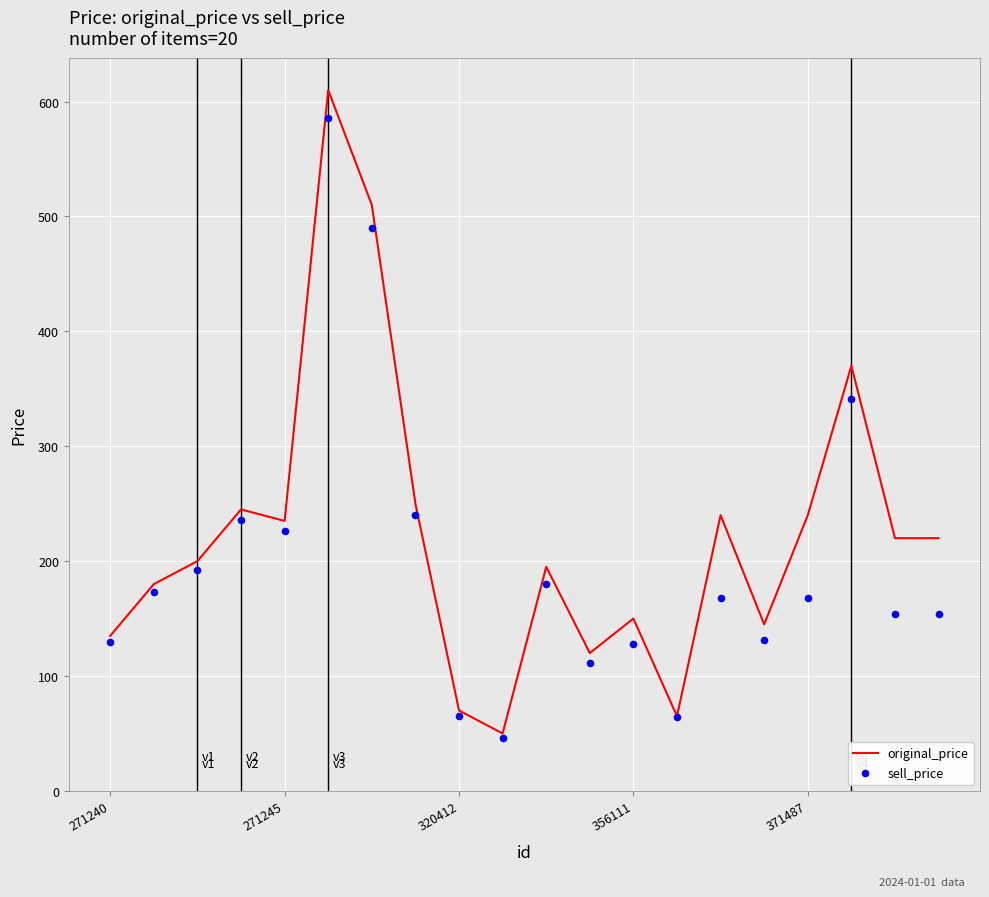

Which series reaches the maximum Y coordinate?

original_price